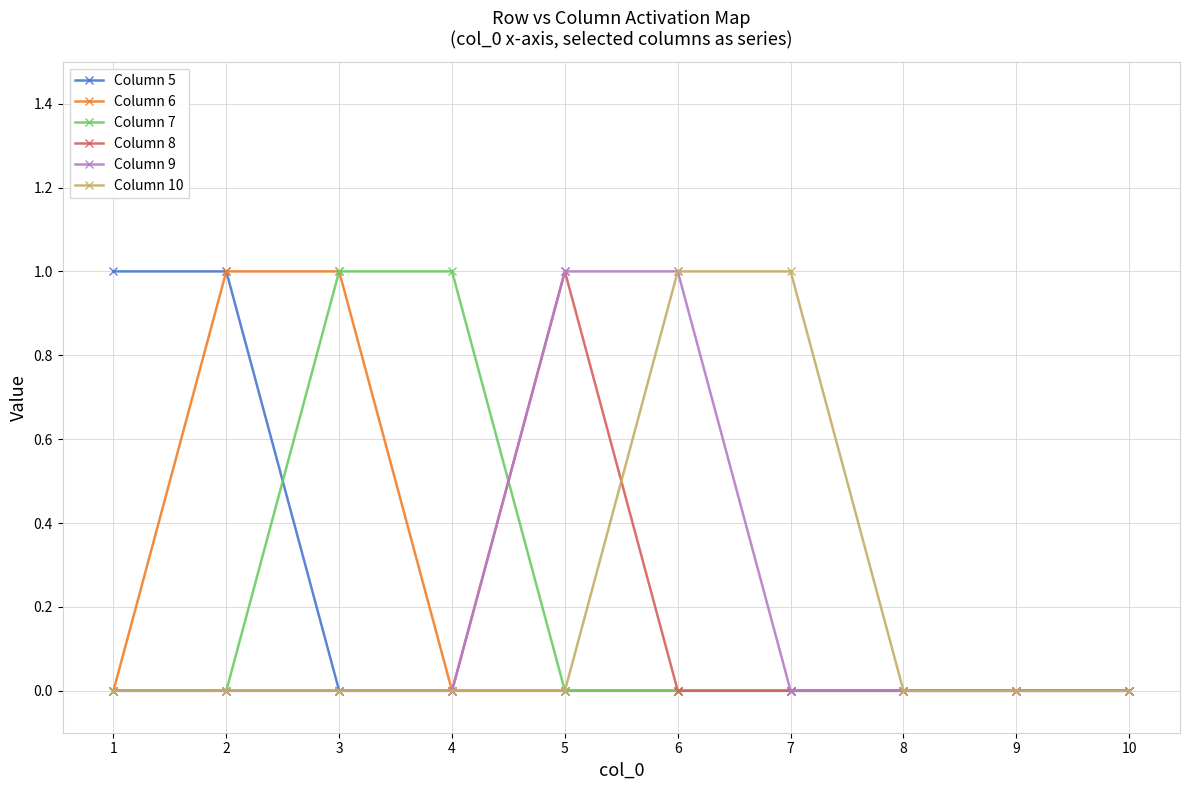

Count the number of data series in this chart.

6